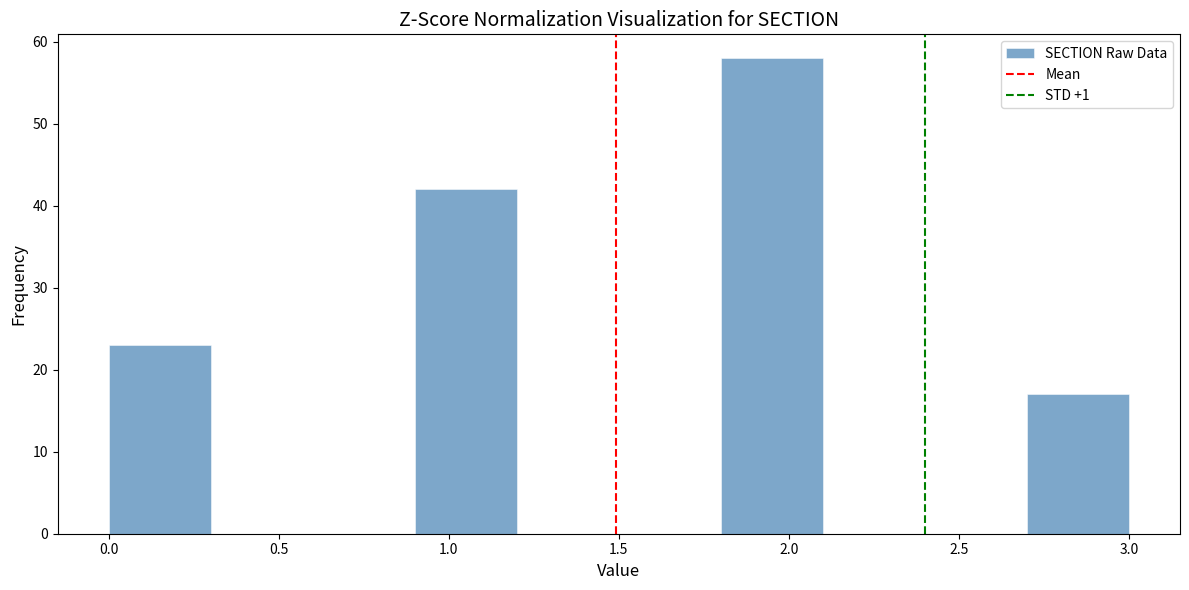

What is the height of the bar covering 0.9 to 1.2 on the x-axis? The values are not printed on the chart, so give them approximately, as read against the axis.

42